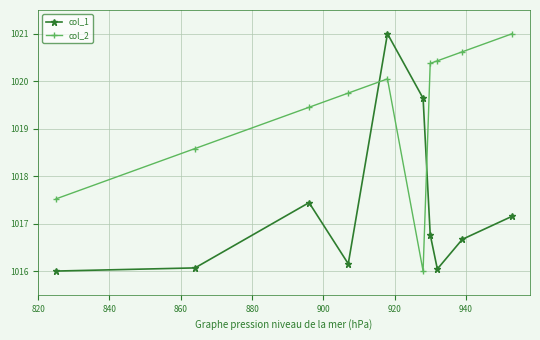

What is the lowest value of the col_1 series?

1016.0